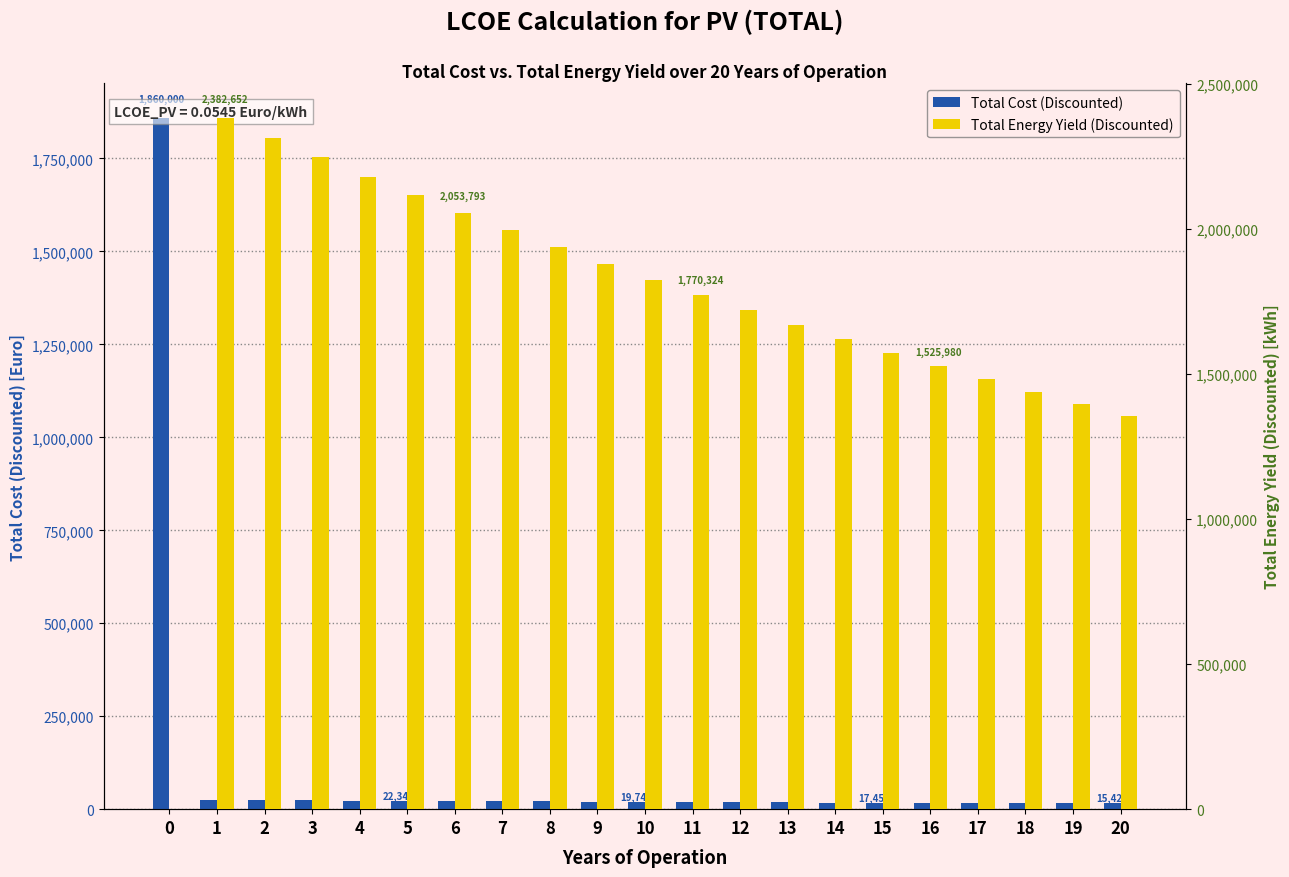

Reading left to right, list all the values displayed in this chart.

Total Cost (Discounted): 1860000.0	24663.4	24061.9	23475.0	22902.4	22343.8	21798.9	21267.2	20748.5	20242.4	19748.7	19267.0	18797.1	18338.6	17891.3	17455.0	17029.2	16613.9	16208.7	15813.3	15427.6
Total Energy Yield (Discounted): 0.0	2382651.7	2312915.5	2245220.4	2179506.7	2115716.2	2053792.8	1993681.8	1935330.1	1878686.3	1823700.4	1770323.8	1718509.4	1668211.6	1619385.9	1571989.2	1525979.8	1481317.0	1437961.4	1395874.7	1355019.8